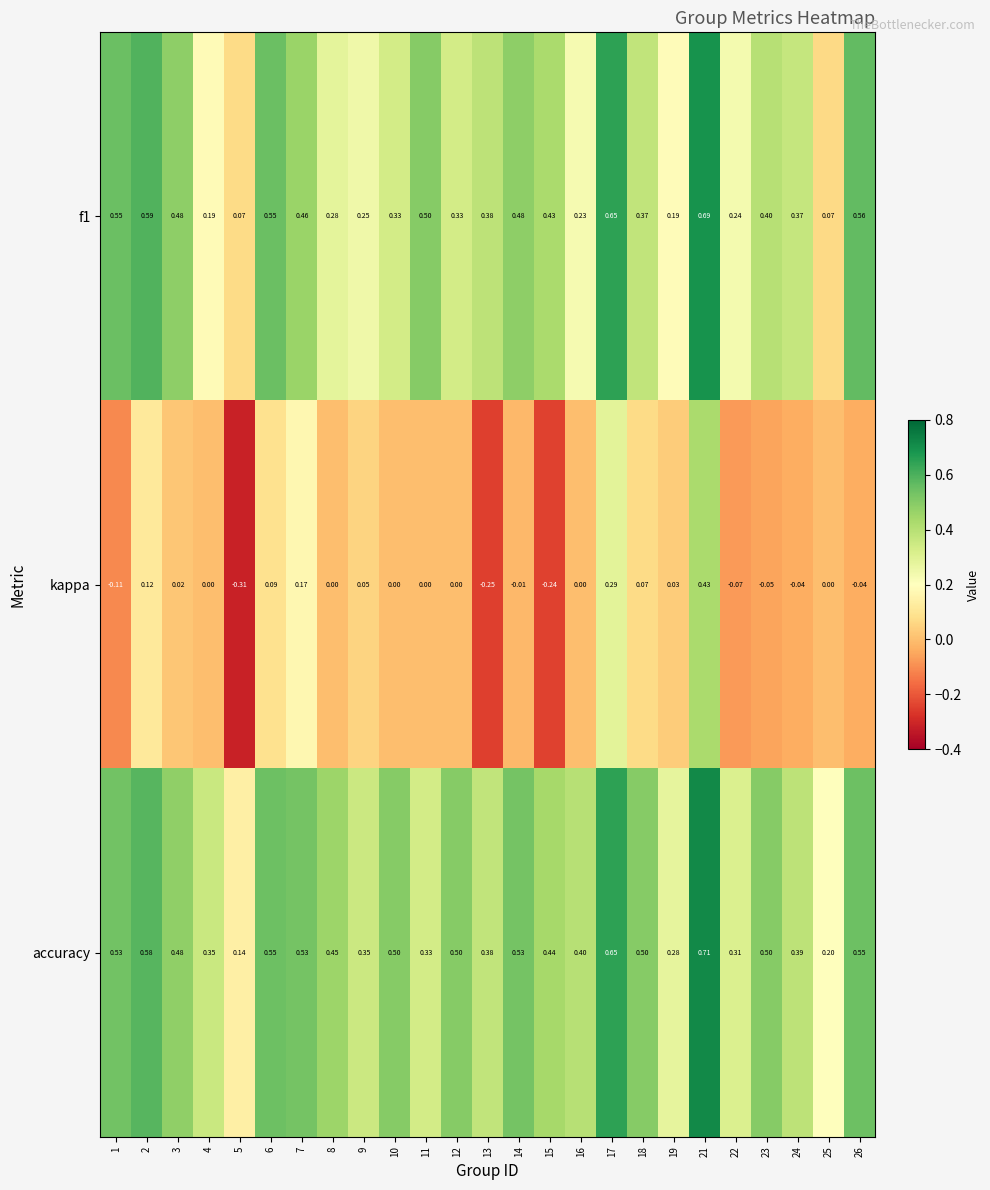

Which series has the largest range (max minus min)?

kappa